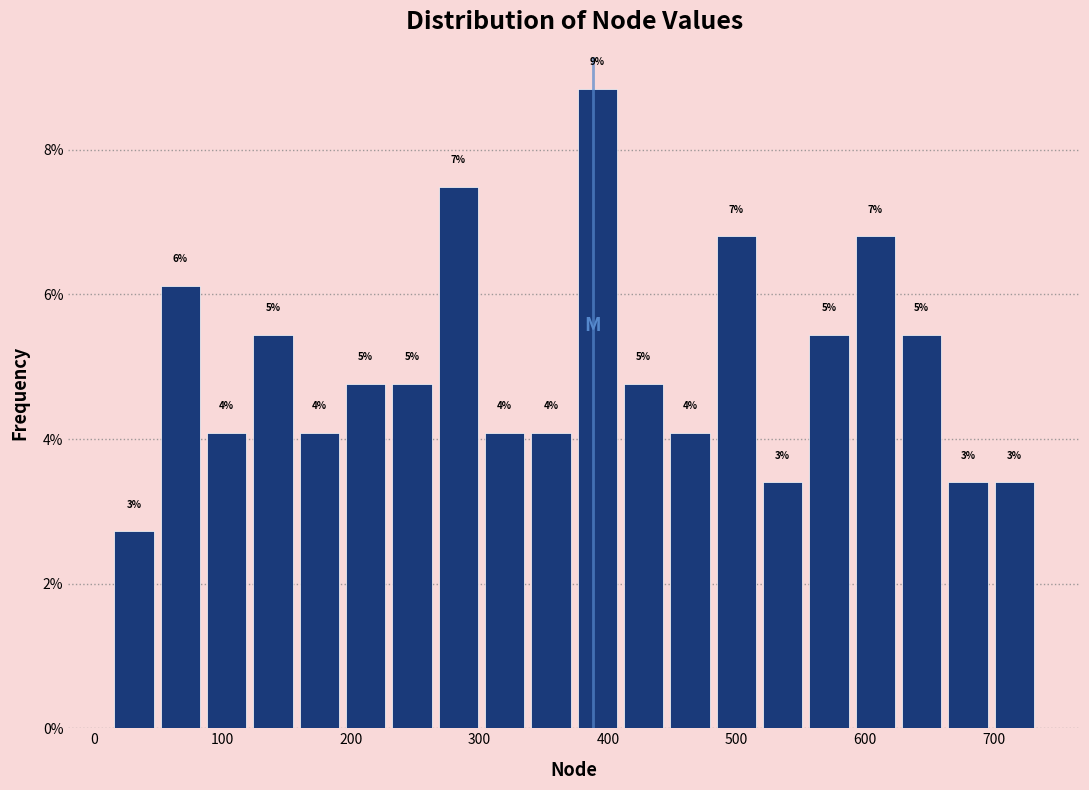

Around what value on the x-axis is the tallest bar? Give the approximate position of its centre, as read against the axis.

390